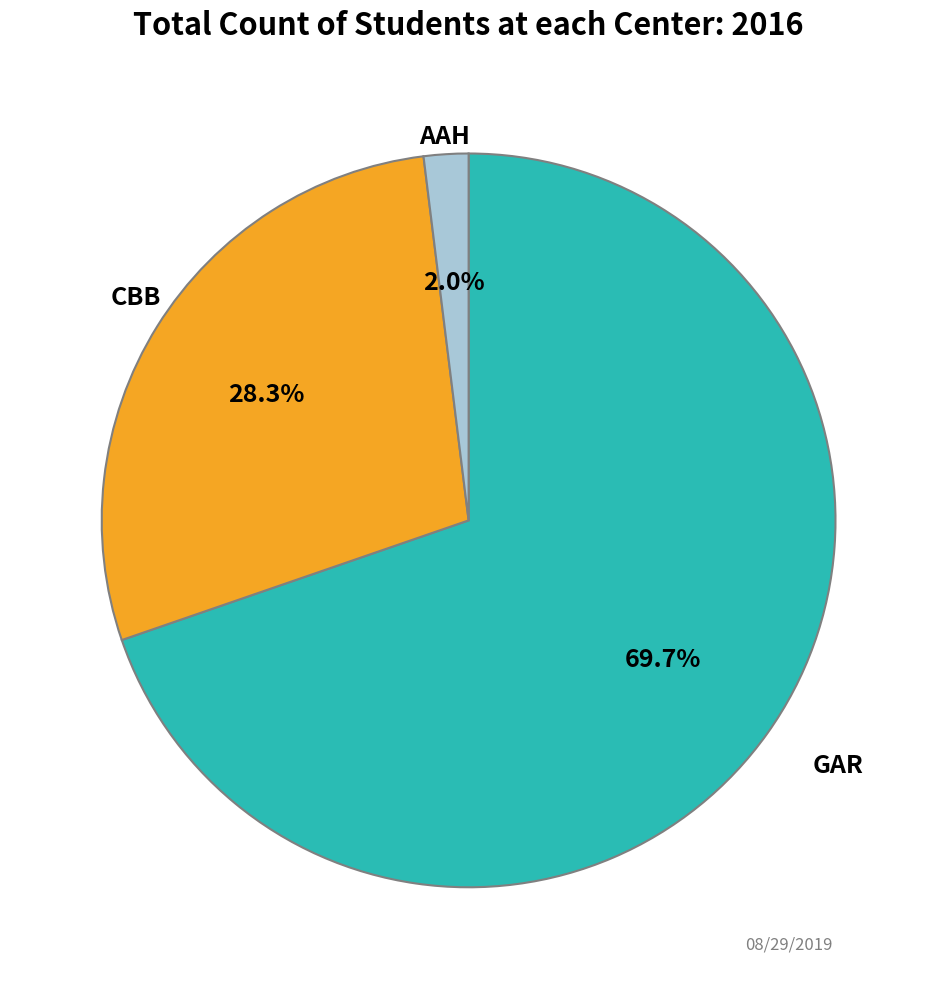

Is there any slice that represents more than half of the pie?

Yes